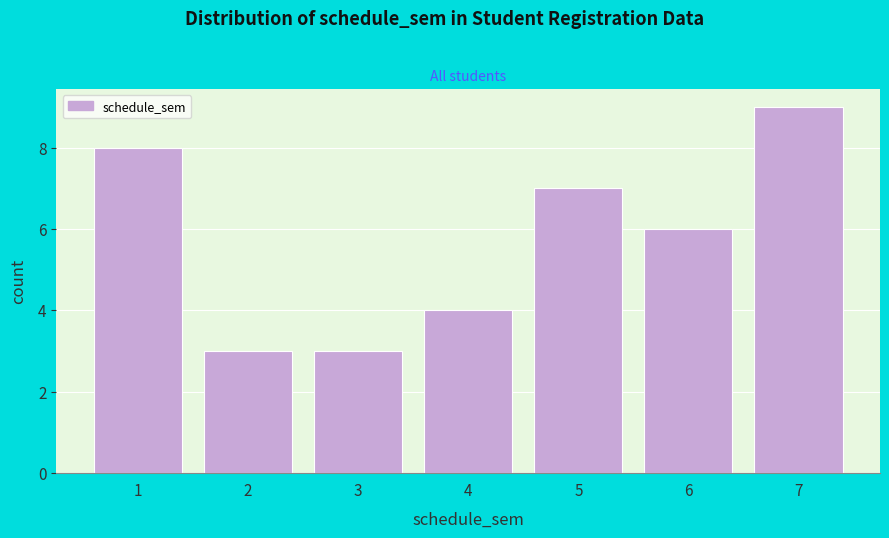

Reading right to left, list all the values displayed in this chart.

7=9	6=6	5=7	4=4	3=3	2=3	1=8